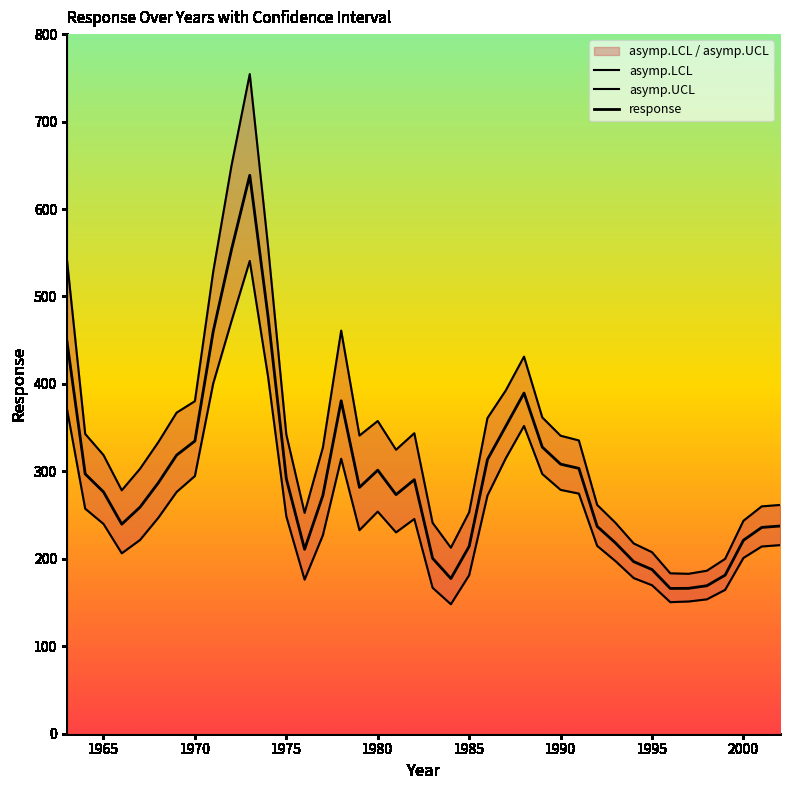

Which series has the largest total across all categories?

asymp.UCL